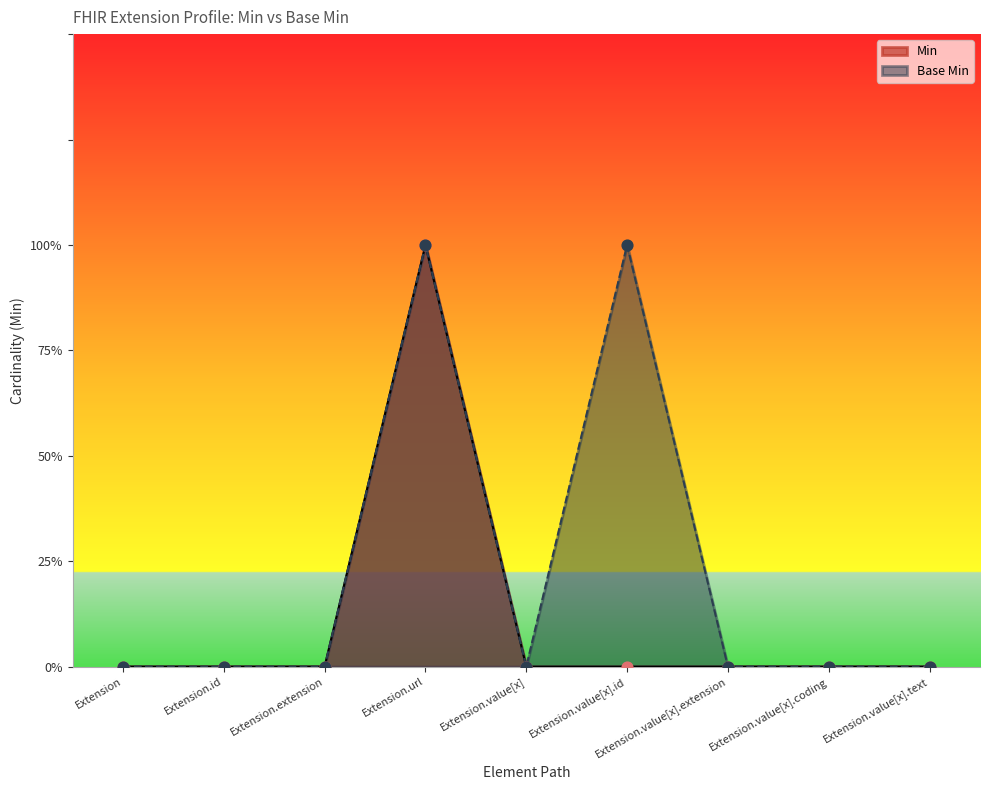

Which series reaches the maximum Y coordinate?

Min